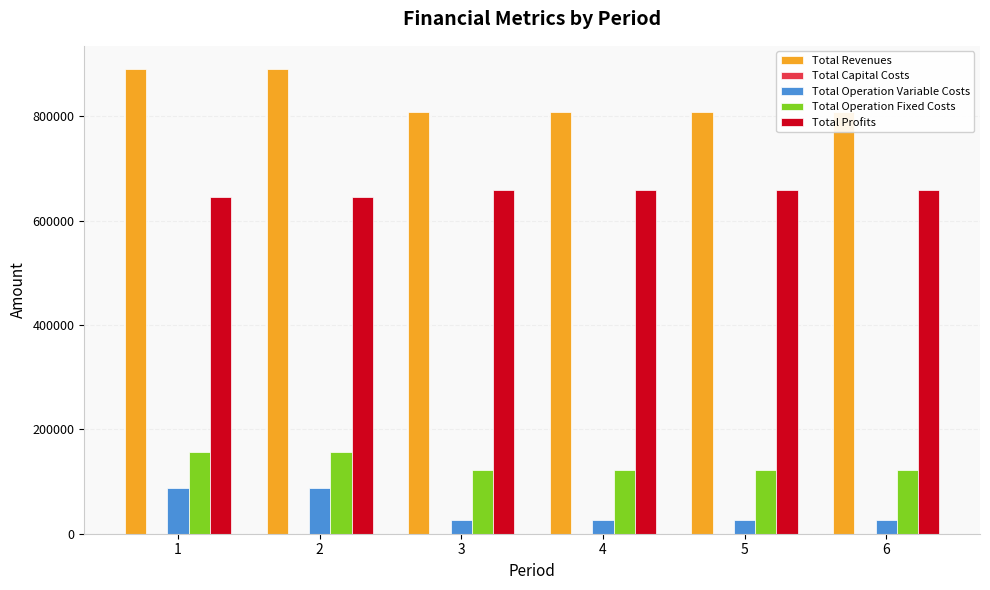

The Total Profits series shows 658707.2 at 6. True or false?

True